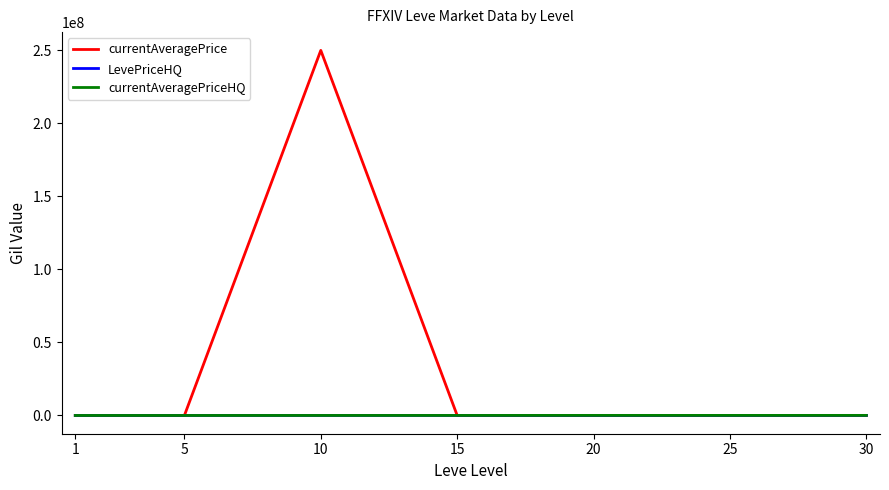

At which category is the sum across all series the highest?

10